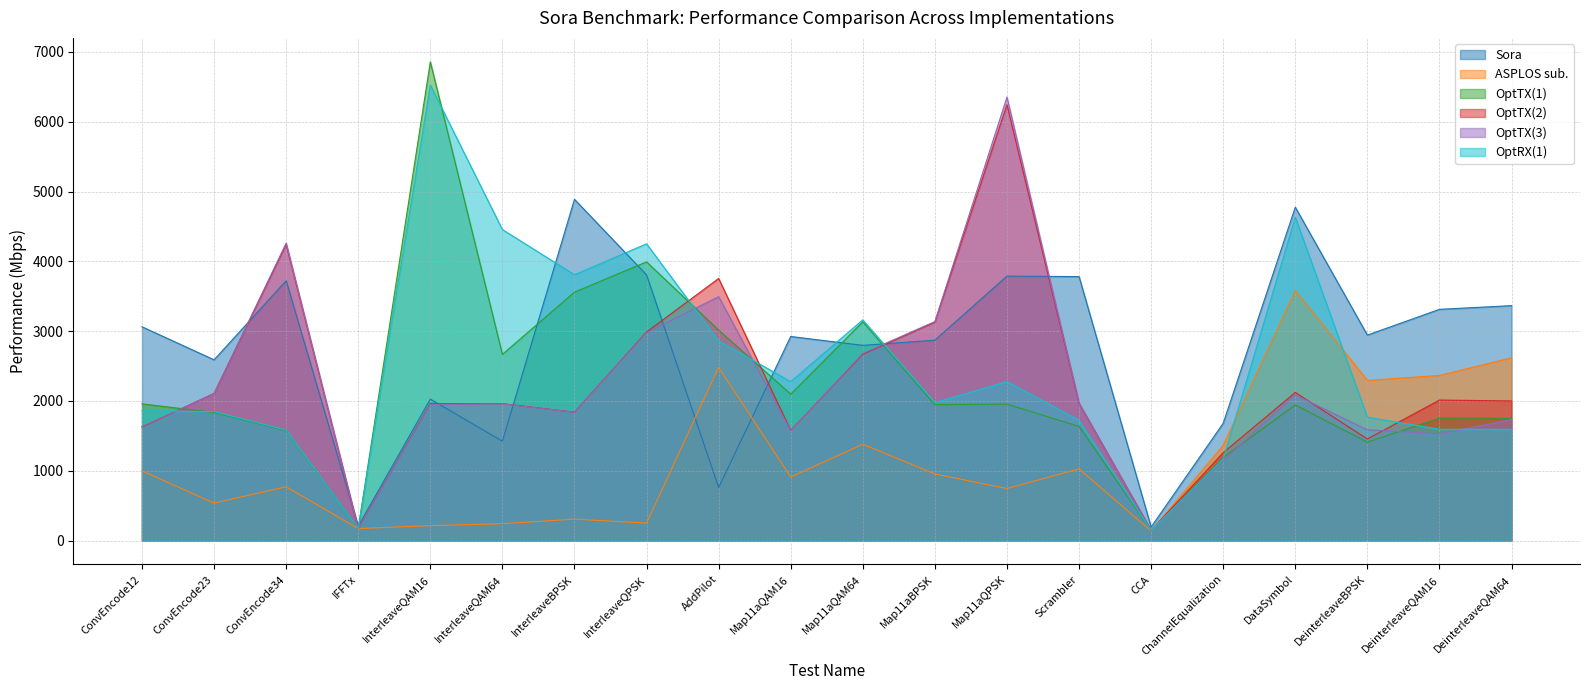

At Map11aQAM64, list the series in order from largest to smallest.

OptRX(1), OptTX(1), Sora, OptTX(3), OptTX(2), ASPLOS sub.